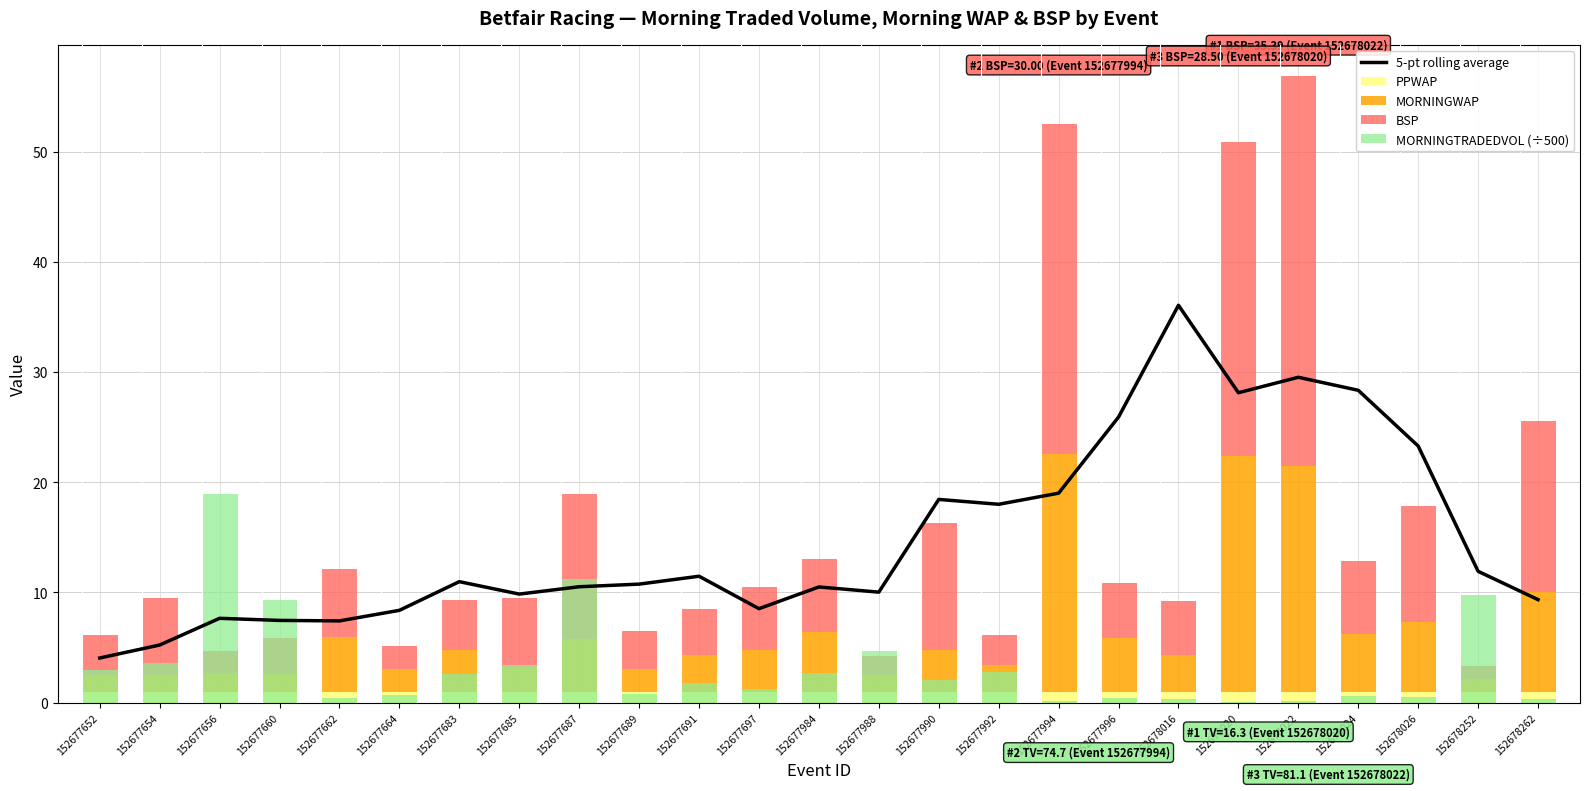

Reading left to right, transcribe all the data shown in this chart.

5-pt rolling average: 152677652=4.1	152677654=5.2	152677656=7.7	152677660=7.5	152677662=7.4	152677664=8.4	152677683=11.0	152677685=9.8	152677687=10.5	152677689=10.8	152677691=11.5	152677697=8.5	152677984=10.5	152677988=10.0	152677990=18.4	152677992=18.0	152677994=19.0	152677996=25.9	152678016=36.1	152678020=28.1	152678022=29.5	152678024=28.3	152678026=23.3	152678252=11.9	152678262=9.3
PPWAP: 152677652=1.0	152677654=1.0	152677656=1.0	152677660=1.0	152677662=1.0	152677664=1.0	152677683=1.0	152677685=1.0	152677687=1.0	152677689=1.0	152677691=1.0	152677697=1.0	152677984=1.0	152677988=1.0	152677990=1.0	152677992=1.0	152677994=1.0	152677996=1.0	152678016=1.0	152678020=1.0	152678022=1.0	152678024=1.0	152678026=1.0	152678252=1.0	152678262=1.0
MORNINGWAP: 152677652=1.5	152677654=1.5	152677656=1.7	152677660=1.6	152677662=5.0	152677664=2.1	152677683=3.8	152677685=2.3	152677687=4.8	152677689=2.1	152677691=3.3	152677697=3.8	152677984=5.4	152677988=1.5	152677990=3.8	152677992=2.4	152677994=21.5	152677996=4.8	152678016=3.4	152678020=21.4	152678022=20.4	152678024=5.3	152678026=6.3	152678252=1.2	152678262=9.1
BSP: 152677652=3.6	152677654=7.0	152677656=2.0	152677660=3.3	152677662=6.2	152677664=2.1	152677683=4.5	152677685=6.2	152677687=13.1	152677689=3.4	152677691=4.2	152677697=5.7	152677984=6.6	152677988=1.6	152677990=11.5	152677992=2.7	152677994=30.0	152677996=5.0	152678016=4.9	152678020=28.5	152678022=35.4	152678024=6.6	152678026=10.5	152678252=1.2	152678262=15.5
MORNINGTRADEDVOL (÷500): 152677652=3.0	152677654=3.6	152677656=18.9	152677660=9.3	152677662=0.4	152677664=0.7	152677683=2.6	152677685=3.4	152677687=11.2	152677689=0.8	152677691=1.8	152677697=1.3	152677984=2.7	152677988=4.7	152677990=2.1	152677992=2.8	152677994=0.1	152677996=0.4	152678016=0.3	152678020=0.0	152678022=0.2	152678024=0.6	152678026=0.5	152678252=9.7	152678262=0.3